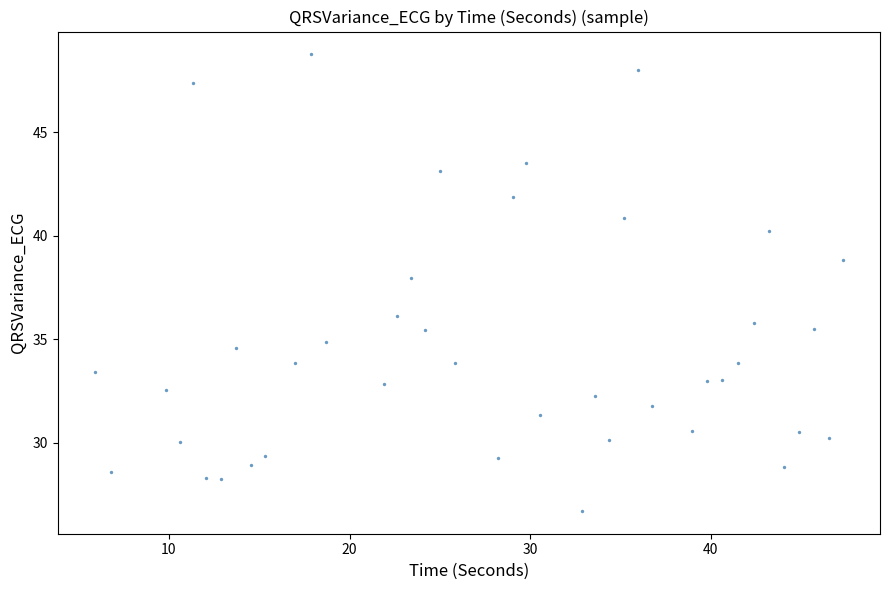

What is the range of Y values (max minus min)?

22.0